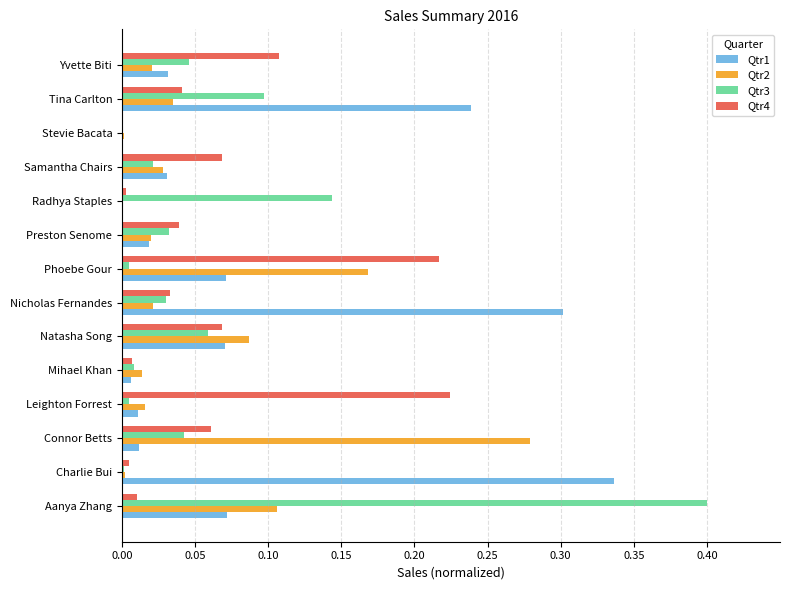

At which label does Qtr1 reach its peak?

Charlie Bui